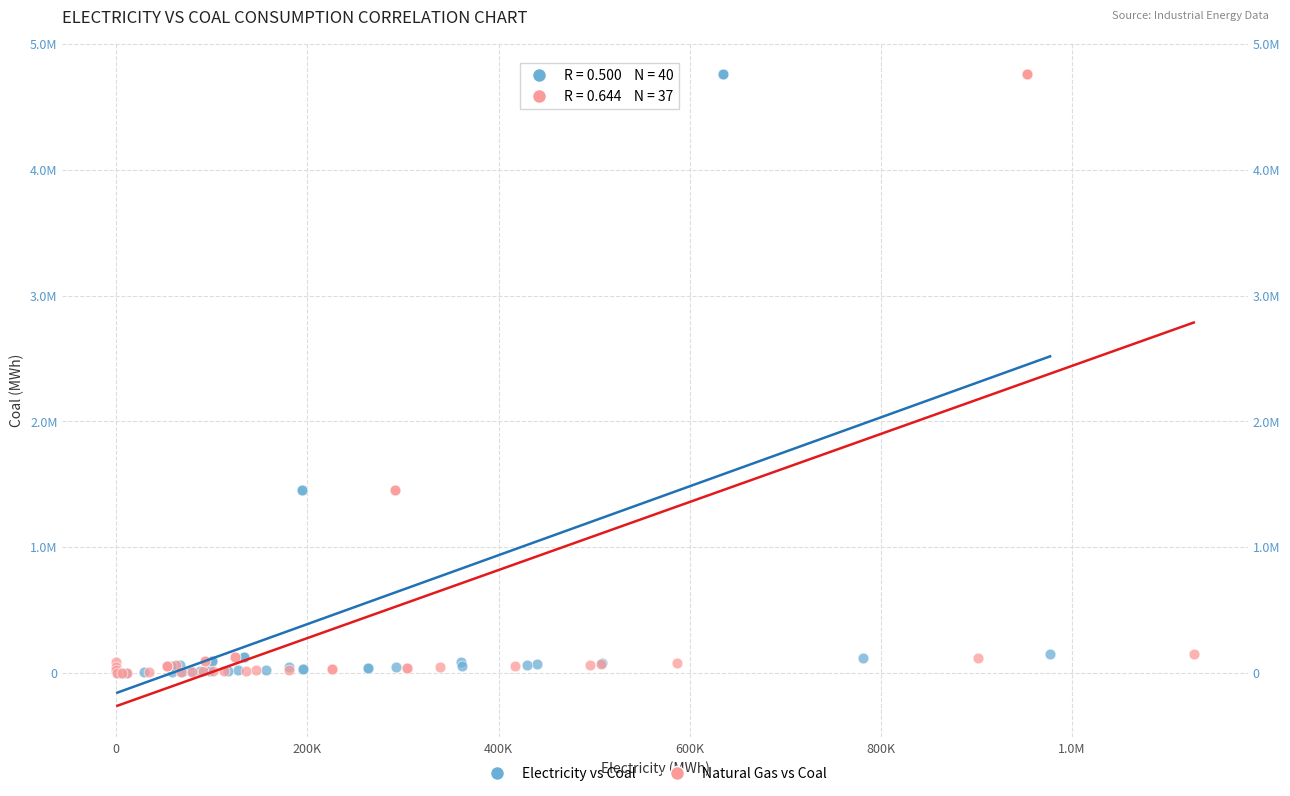

What are all the series names shown in the legend?

Electricity vs Coal, Natural Gas vs Coal